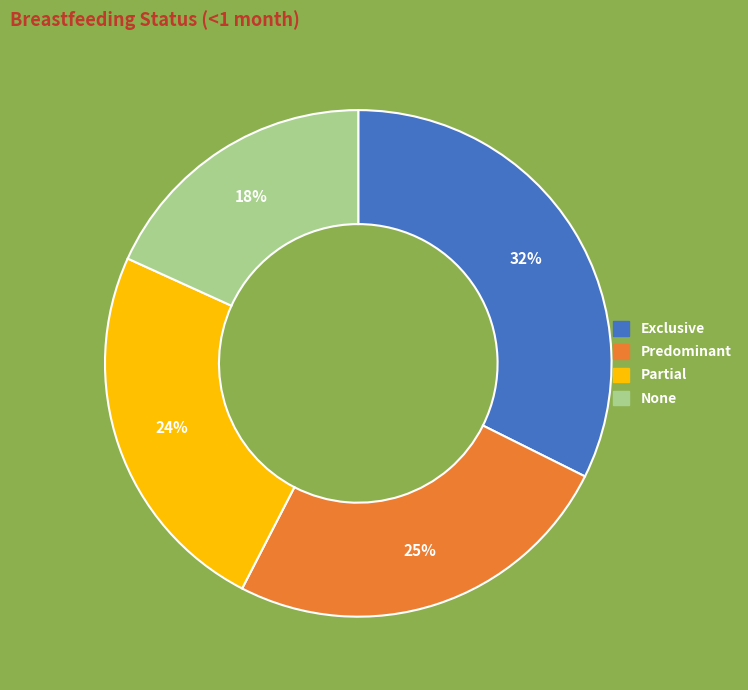

To the nearest percent, what percentage of the pie is Partial?

24%